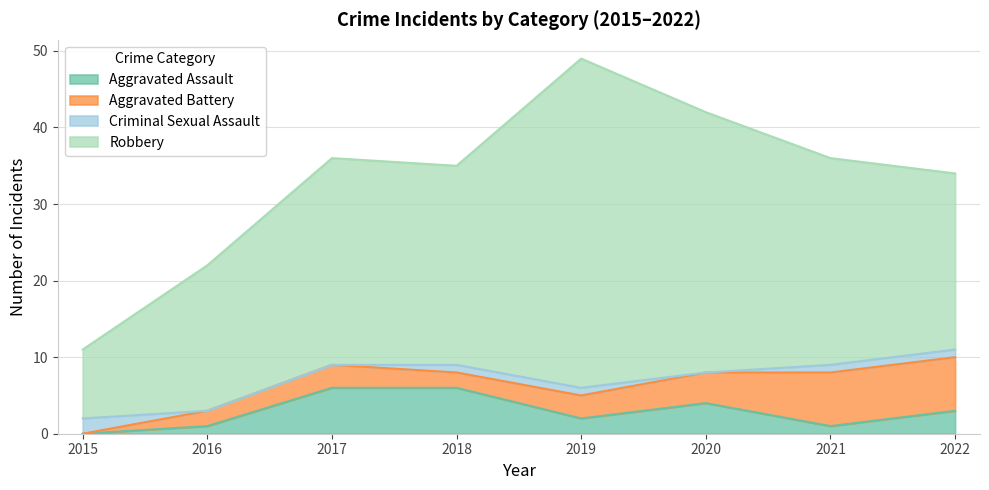

Reading left to right, what are all the values shown in this chart?

Aggravated Assault: 2015=0	2016=1	2017=6	2018=6	2019=2	2020=4	2021=1	2022=3
Aggravated Battery: 2015=0	2016=2	2017=3	2018=2	2019=3	2020=4	2021=7	2022=7
Criminal Sexual Assault: 2015=2	2016=0	2017=0	2018=1	2019=1	2020=0	2021=1	2022=1
Robbery: 2015=9	2016=19	2017=27	2018=26	2019=43	2020=34	2021=27	2022=23